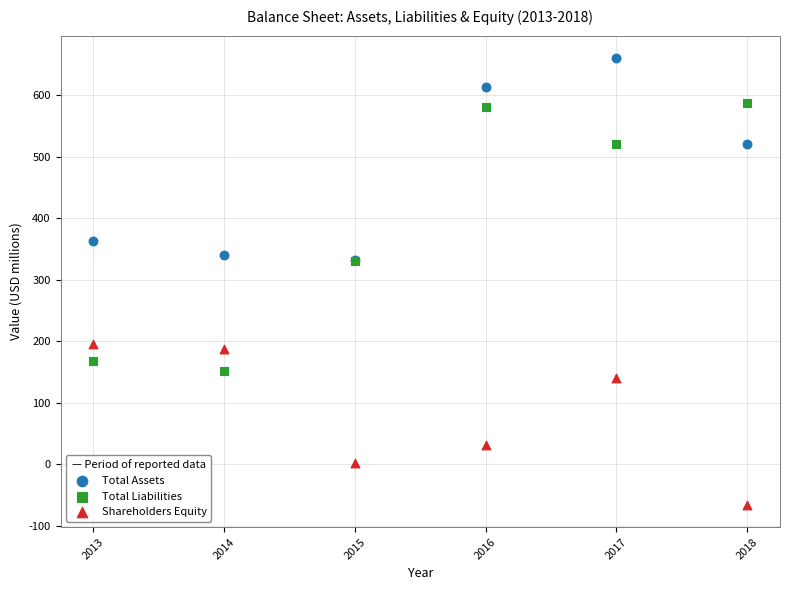

In the Shareholders Equity series, what Y value is closest to 65?

32